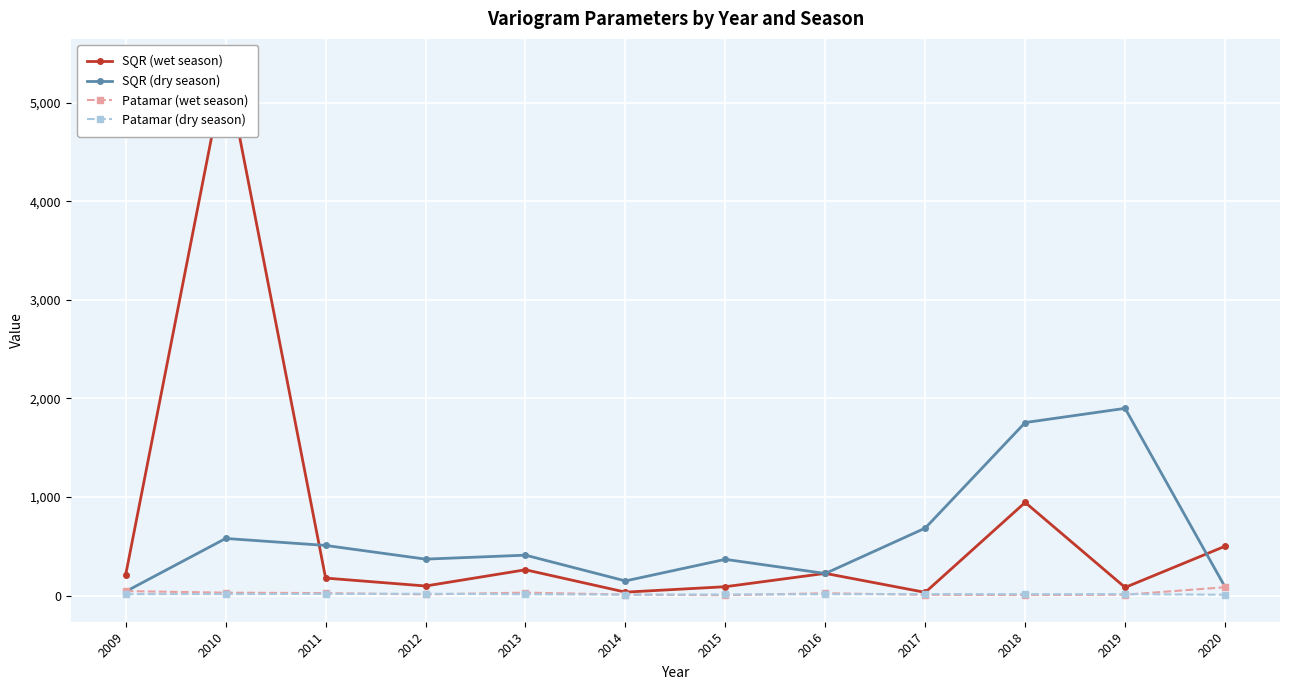

At which label is SQR (dry season) closest to 970?

2017